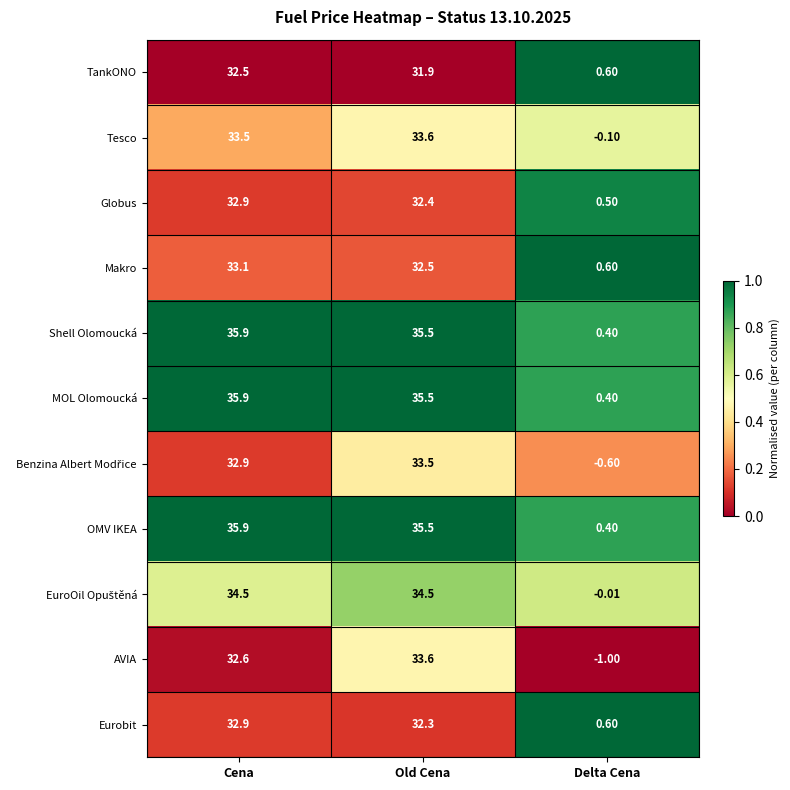

At which label does MOL Olomoucká first exceed 35?

Cena